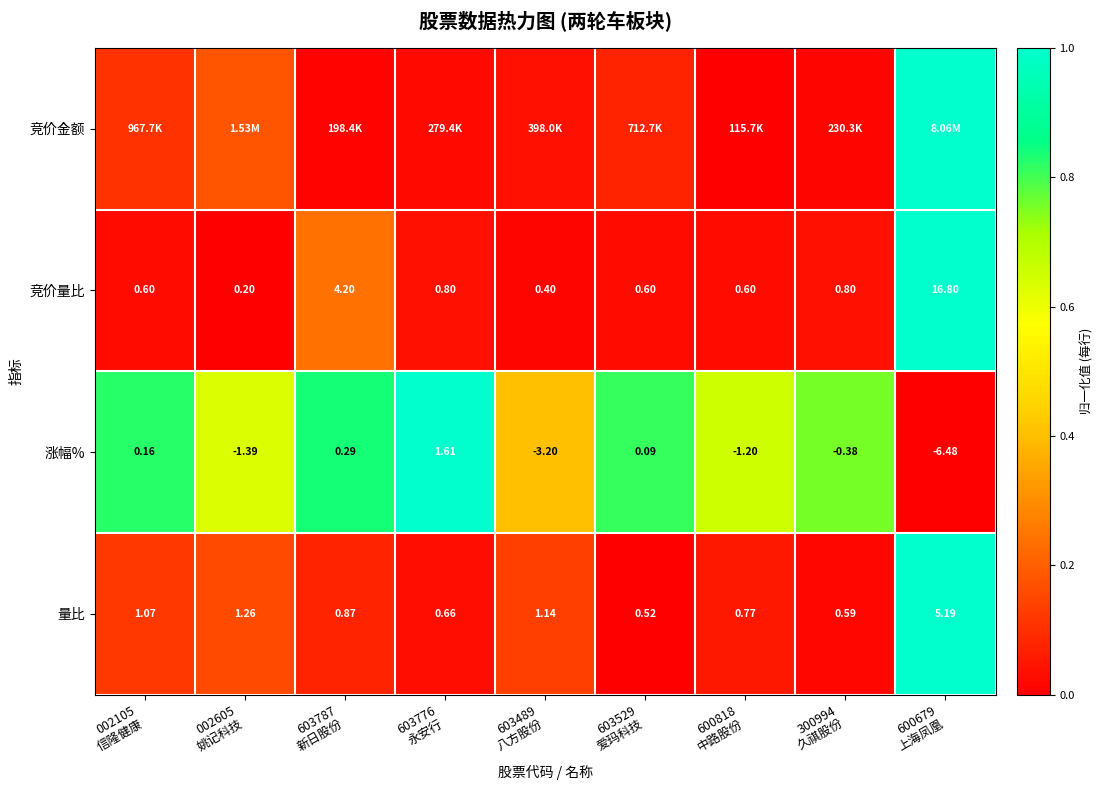

How many values in the 涨幅% series exceed 0?

4